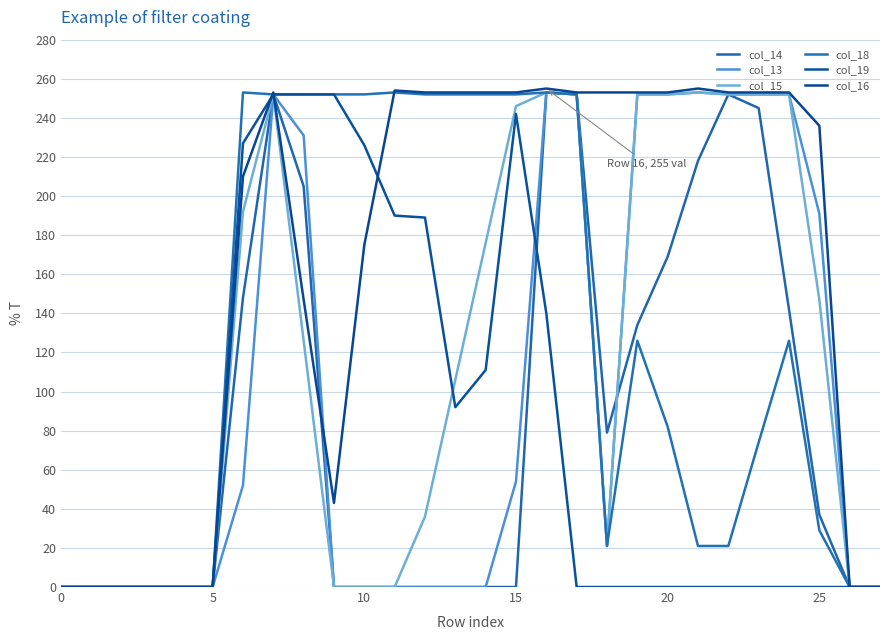

True or false: col_15 and col_13 cross at least once.

False